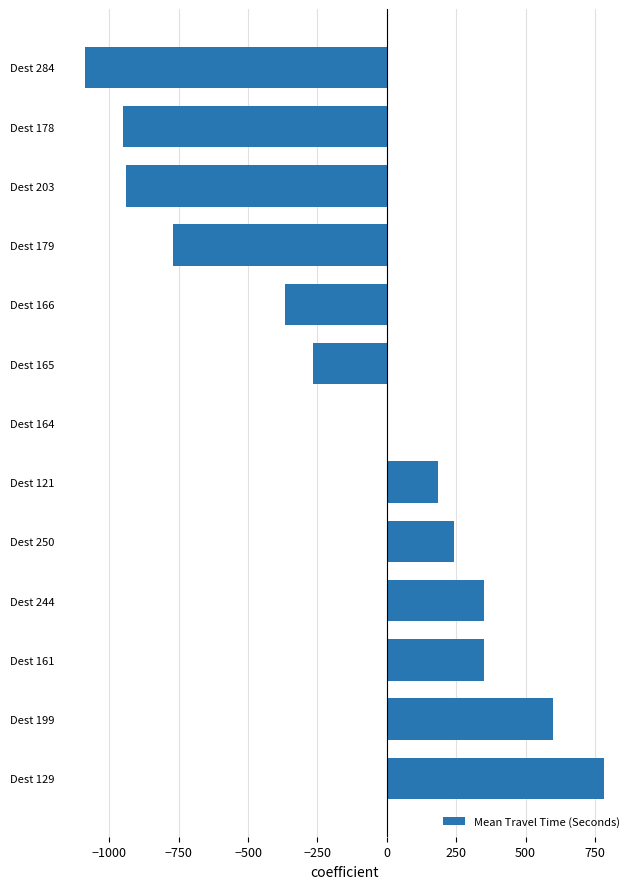

What is the sum of all values?

-1870